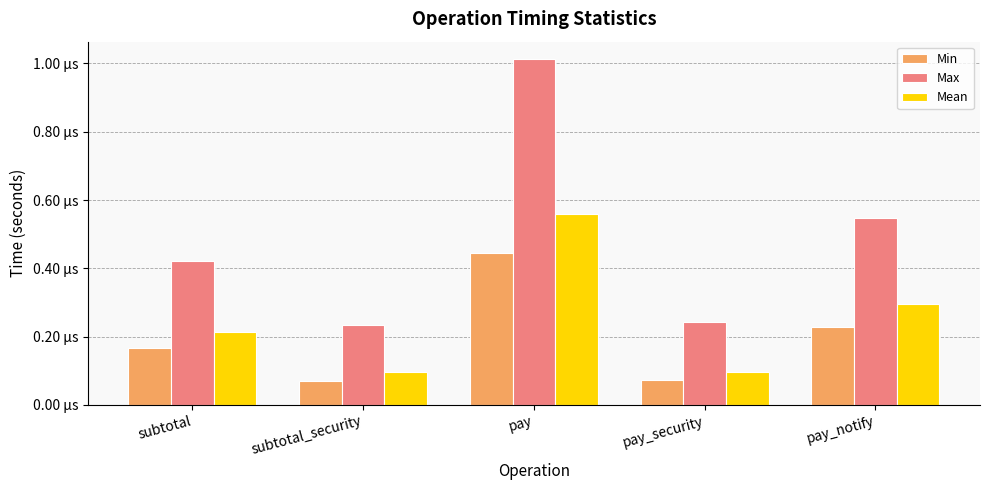

Does the chart contain any negative values?

No